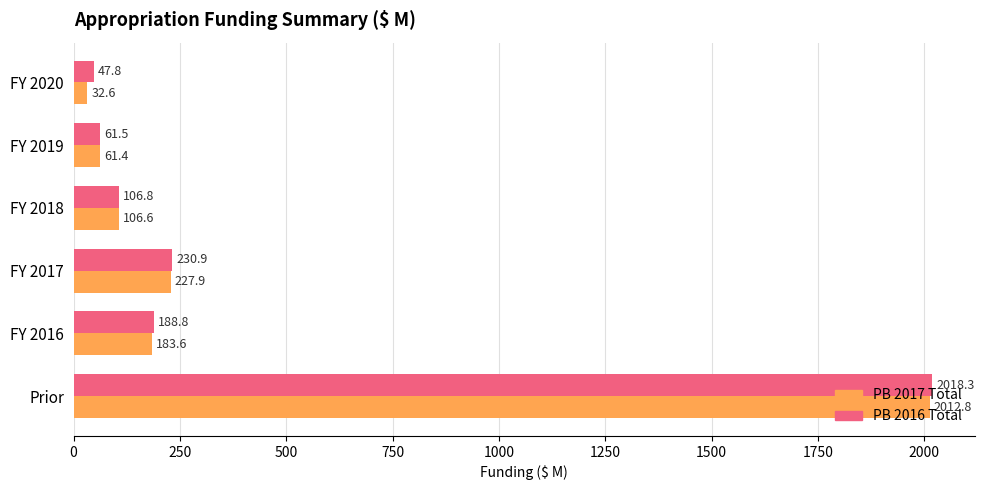

Rank the categories by PB 2017 Total value from lowest to highest.

FY 2020, FY 2019, FY 2018, FY 2016, FY 2017, Prior